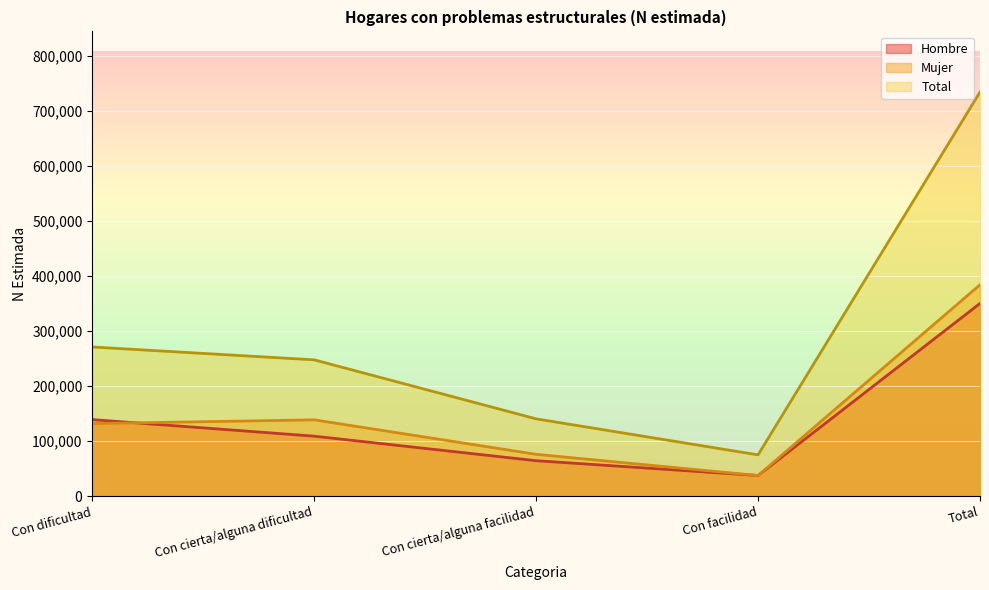

What is the difference between the Total values at Con cierta/alguna facilidad and Con facilidad?

65377